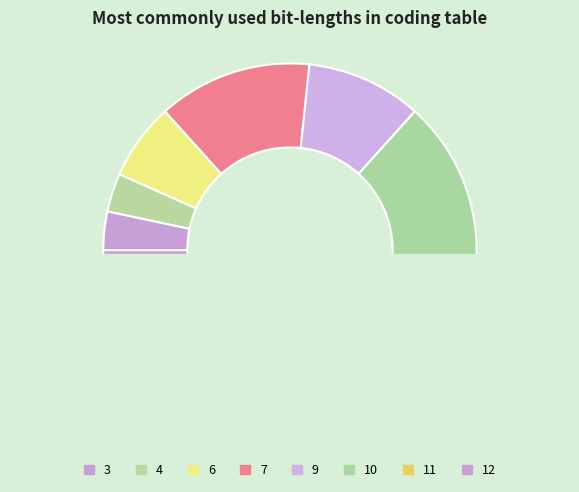

Is it true that 7 is 1% of the pie?

False